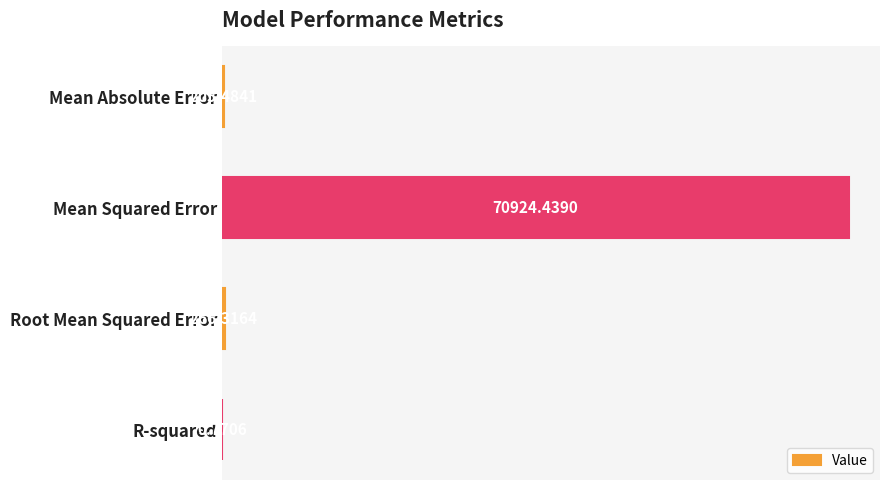

Where is the data nearest to the value 35462?

Root Mean Squared Error